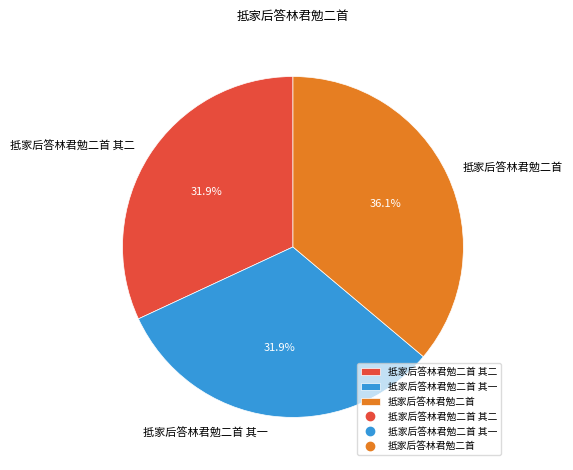

How many segments does this pie chart have?

3